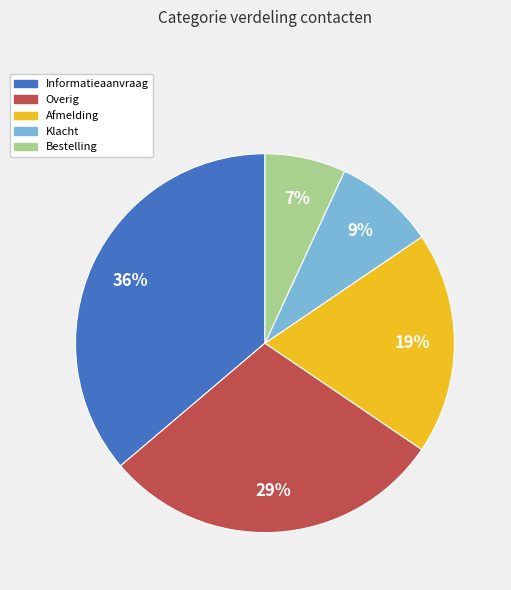

Is it true that Bestelling is 7% of the pie?

True